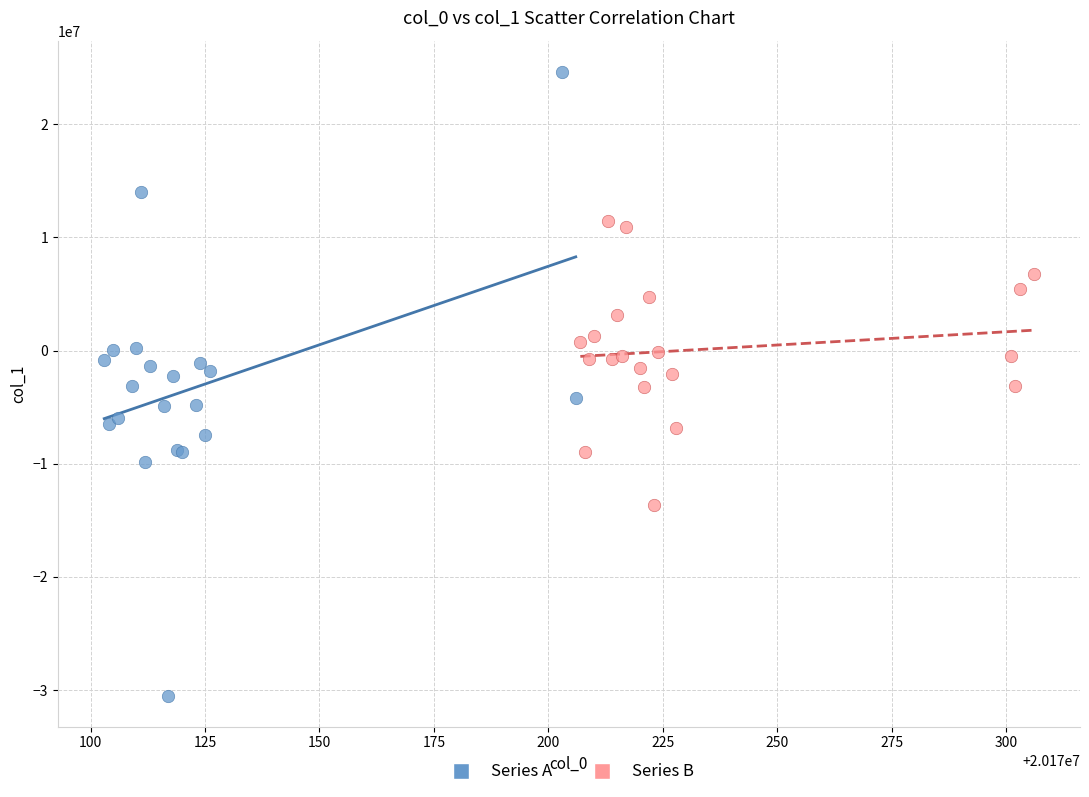

Which series reaches the maximum Y coordinate?

Series A